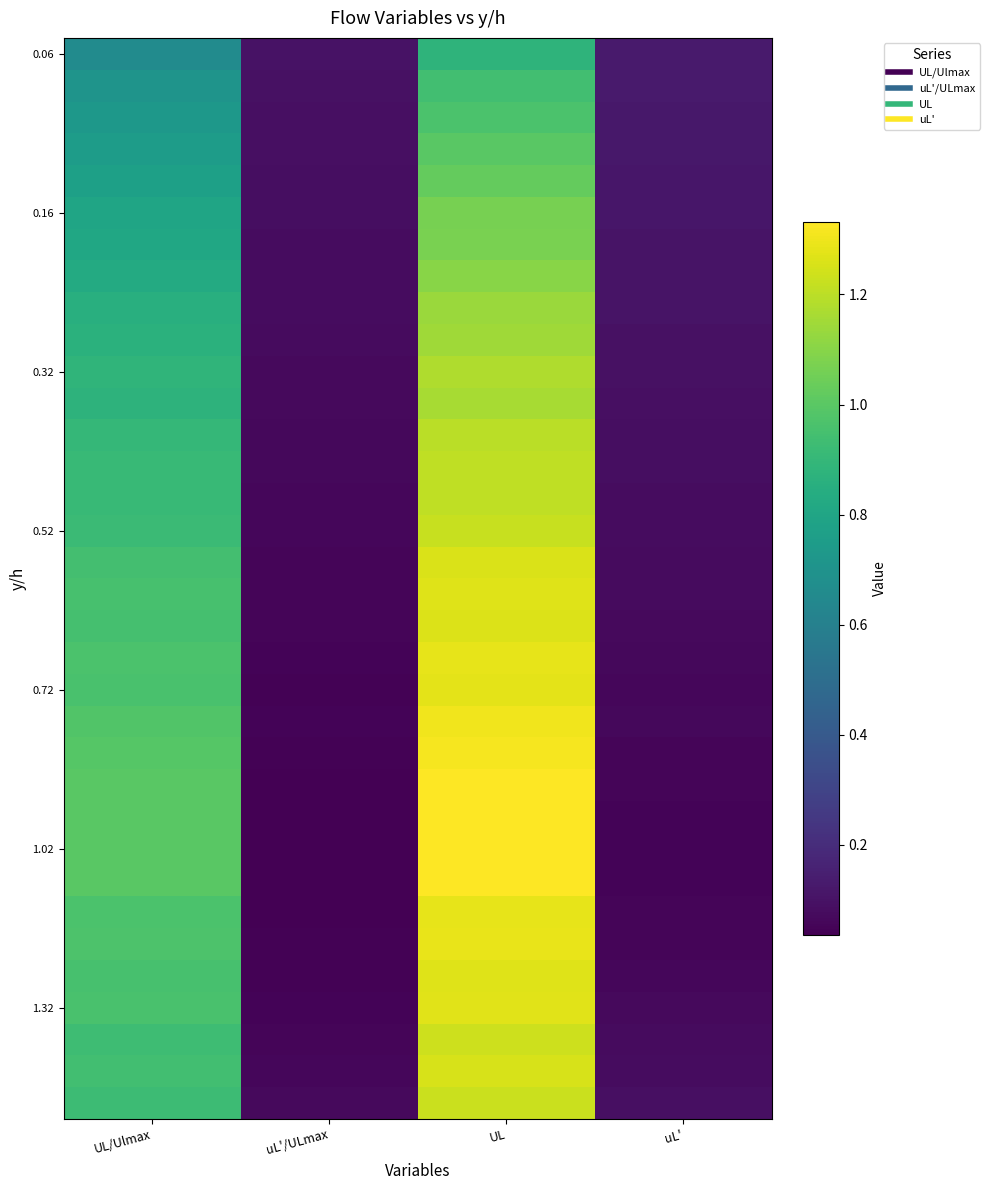

At how many categories does at least one series exceed 0?

4